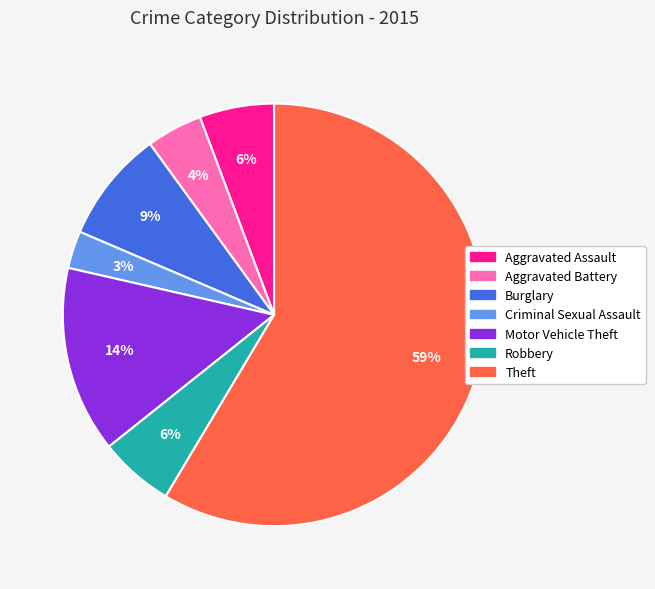

To the nearest percent, what portion does Aggravated Battery represent?

4%